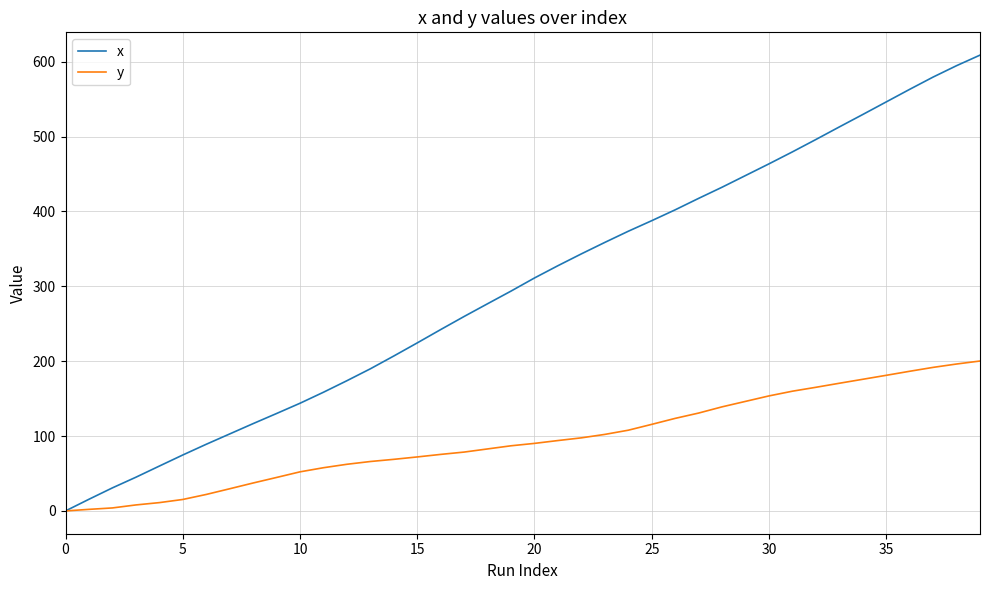

How many values in the y series are below 90?

20